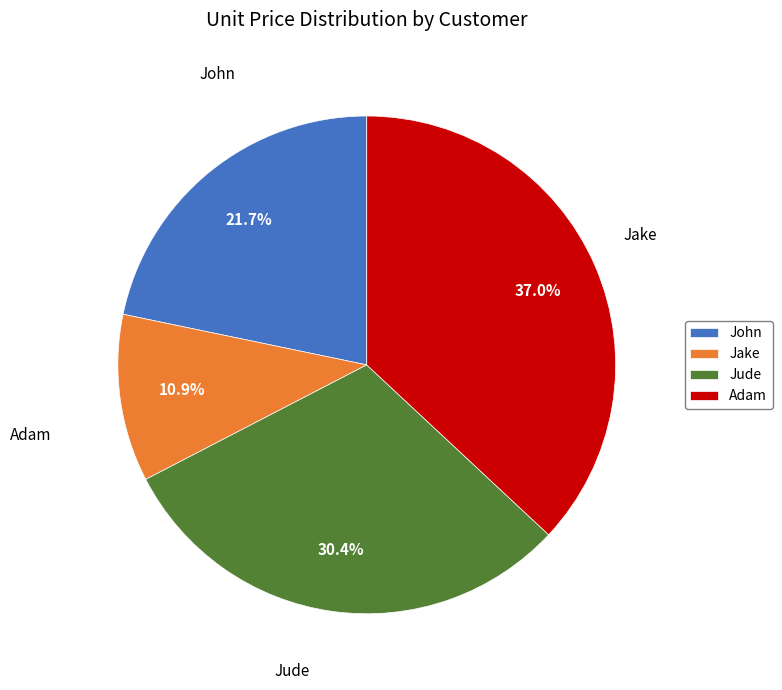

The Jake slice represents 1% of the pie. True or false?

False